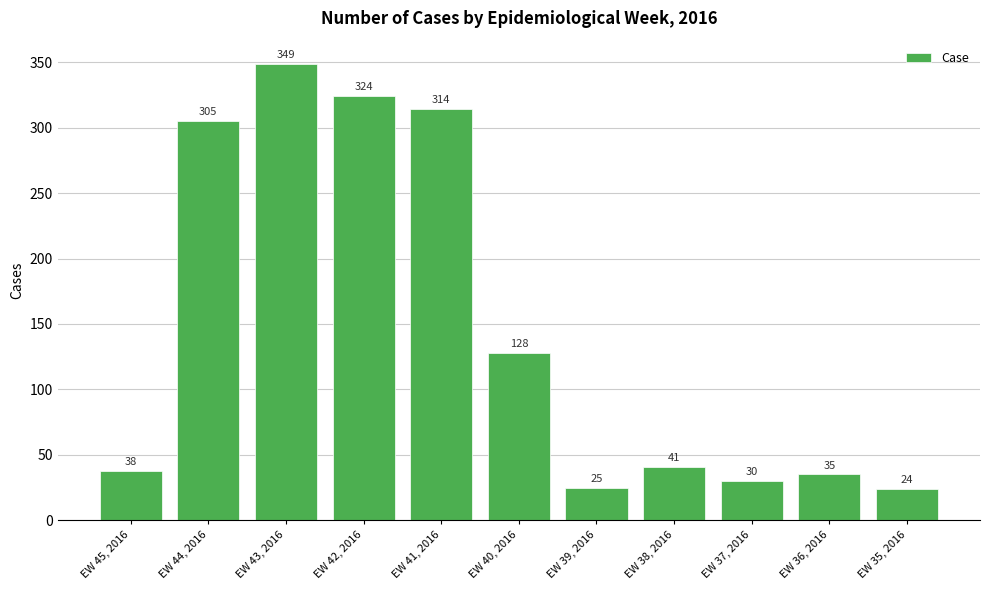

Is it true that the value at EW 38, 2016 is 63?

False